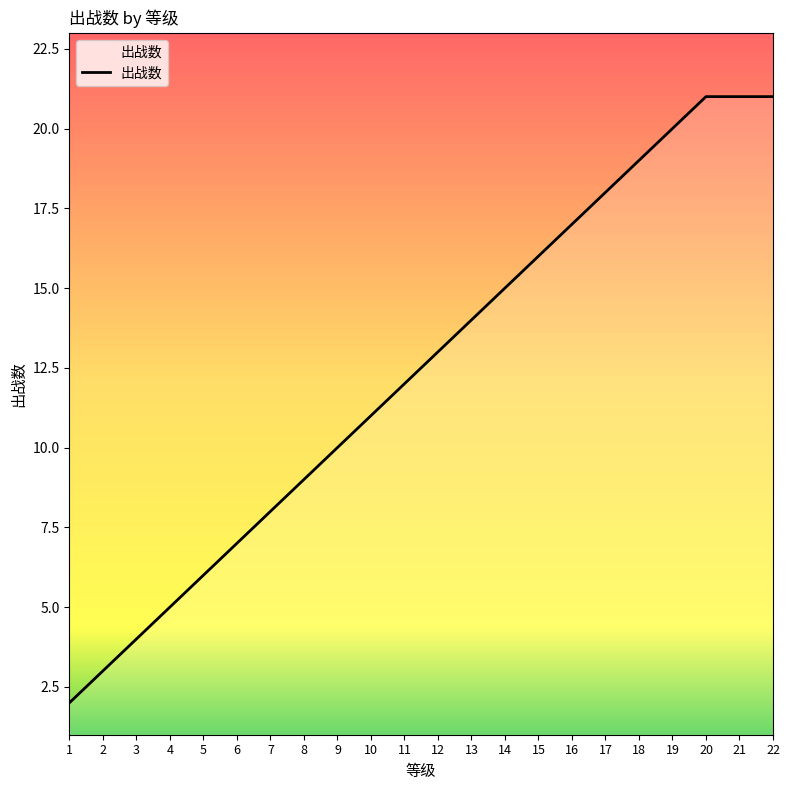

True or false: there are more than 1 points higher than both neighbors.

False